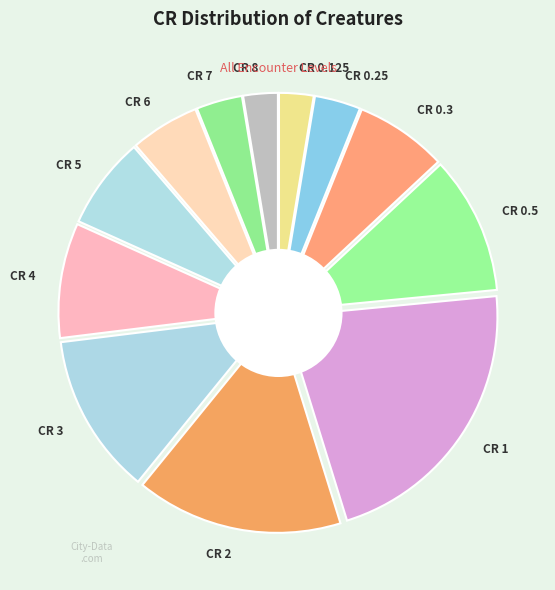

What percentage is NOT represented by 3?

87.8%